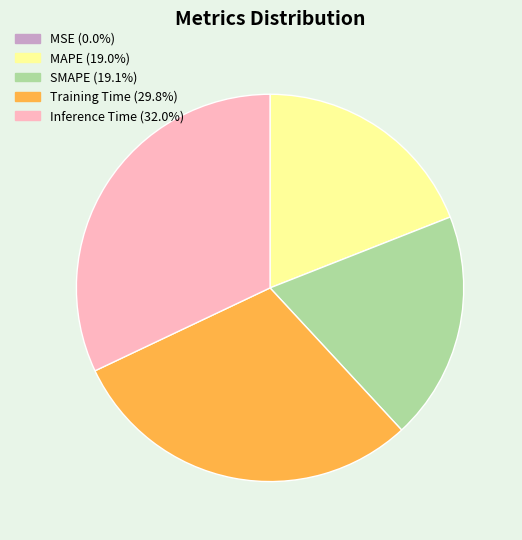

Do Training Time (29.8%) and MAPE (19.0%) together represent more than half of the pie?

No